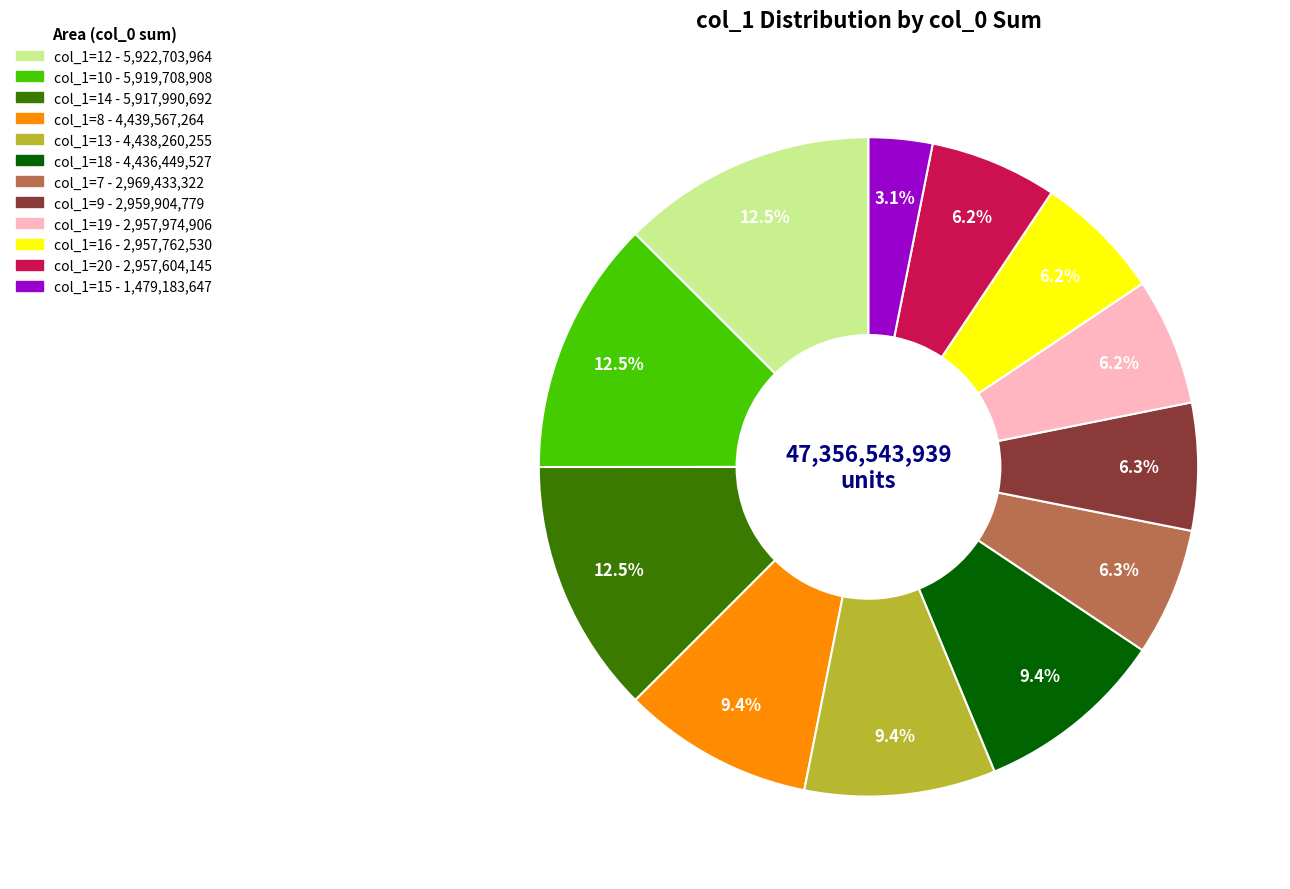

How many segments does this pie chart have?

12